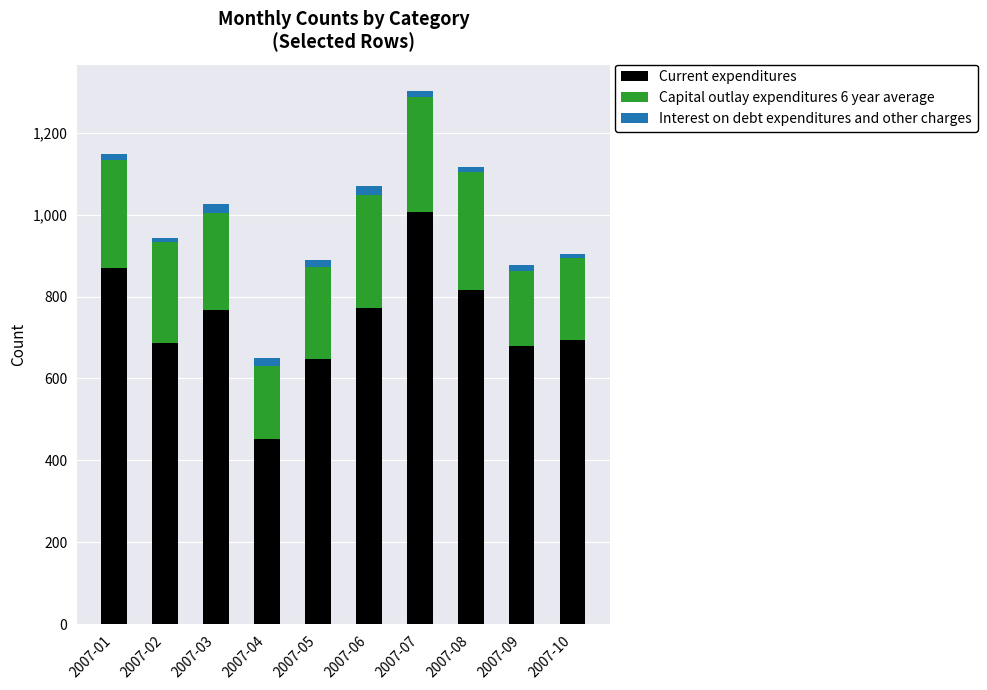

At which category is the sum across all series the highest?

2007-07